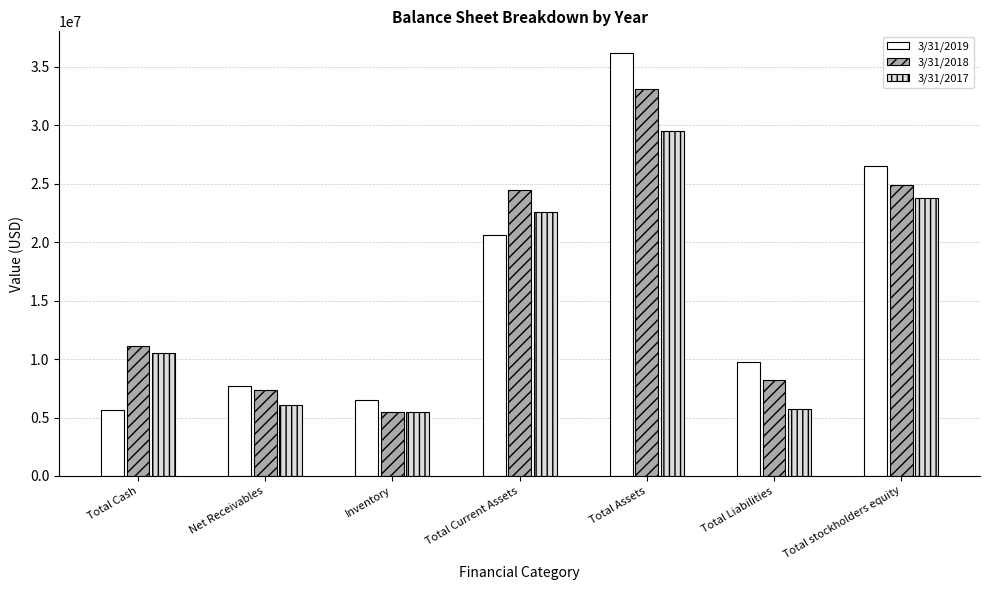

Reading left to right, what are all the values shown in this chart?

3/31/2019: Total Cash=5655000	Net Receivables=7715000	Inventory=6519000	Total Current Assets=20577000	Total Assets=36237000	Total Liabilities=9726000	Total stockholders equity=26510000
3/31/2018: Total Cash=11108000	Net Receivables=7347000	Inventory=5488000	Total Current Assets=24509000	Total Assets=33149000	Total Liabilities=8231000	Total stockholders equity=24918000
3/31/2017: Total Cash=10515000	Net Receivables=6107000	Inventory=5507000	Total Current Assets=22623000	Total Assets=29486000	Total Liabilities=5692000	Total stockholders equity=23792000